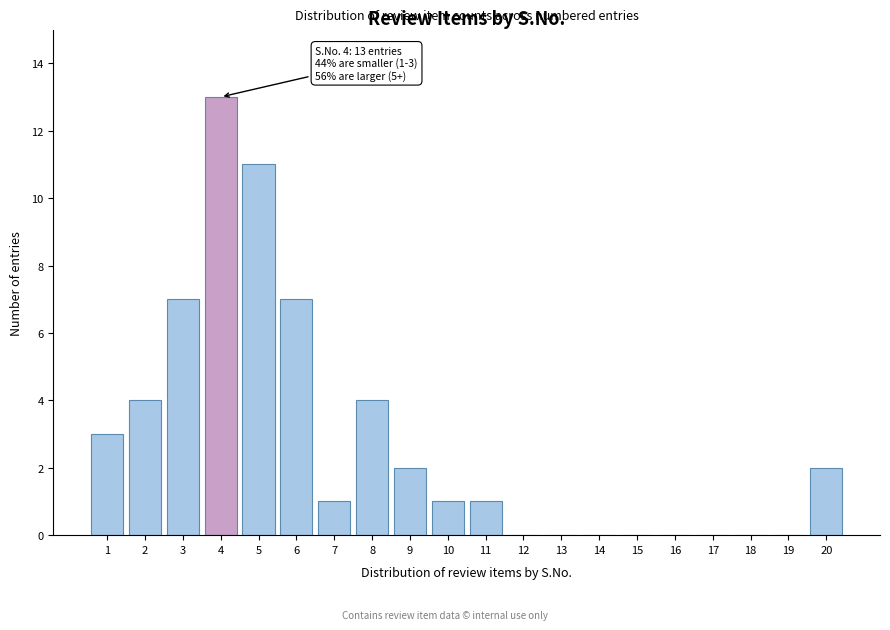

Reading left to right, transcribe all the data shown in this chart.

1=3	2=4	3=7	4=13	5=11	6=7	7=1	8=4	9=2	10=1	11=1	12=0	13=0	14=0	15=0	16=0	17=0	18=0	19=0	20=2